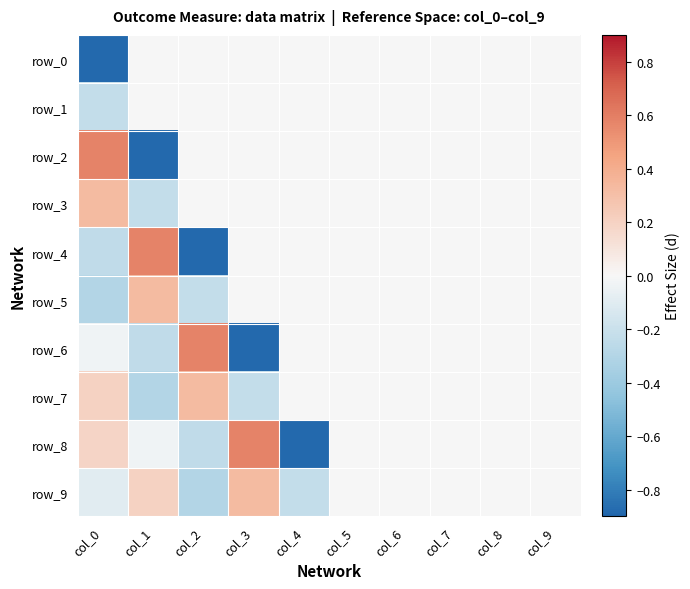

What is the greatest value displayed?

0.6